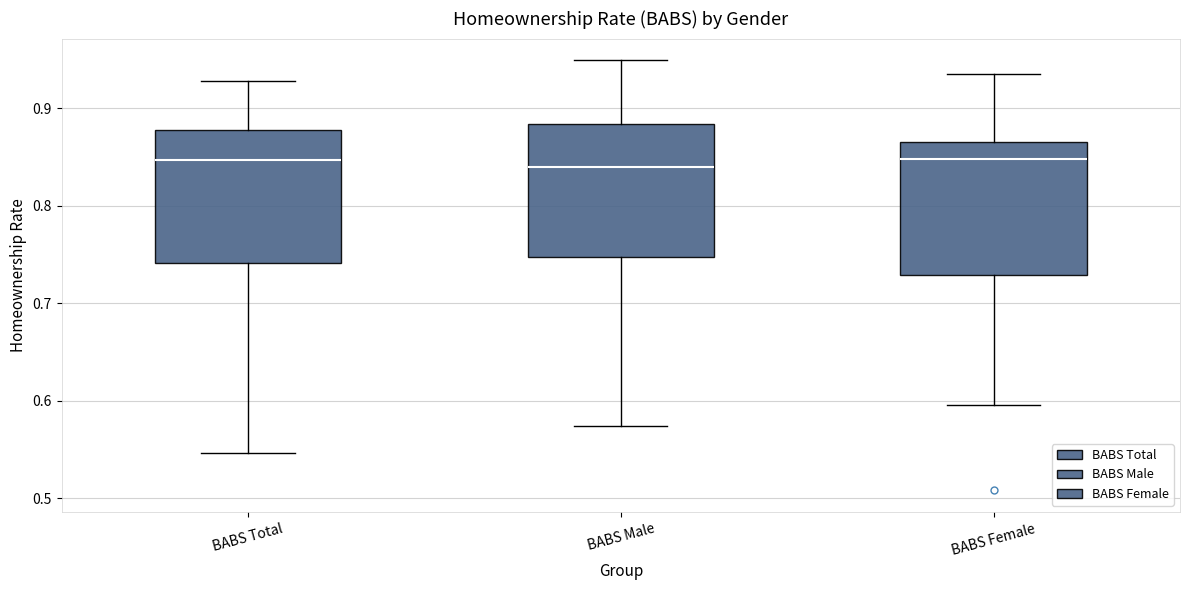

Reading left to right, transcribe this box plot: for each box, give where its median line is, the range the box spans, and where its two whiskers end, as read against the y-axis. The values are not printed on the chart, so give them approximately, as read against the axis.

BABS Total: median 0.85, box 0.74 to 0.88, whiskers 0.55 to 0.93
BABS Male: median 0.84, box 0.75 to 0.88, whiskers 0.57 to 0.95
BABS Female: median 0.85, box 0.73 to 0.87, whiskers 0.60 to 0.93